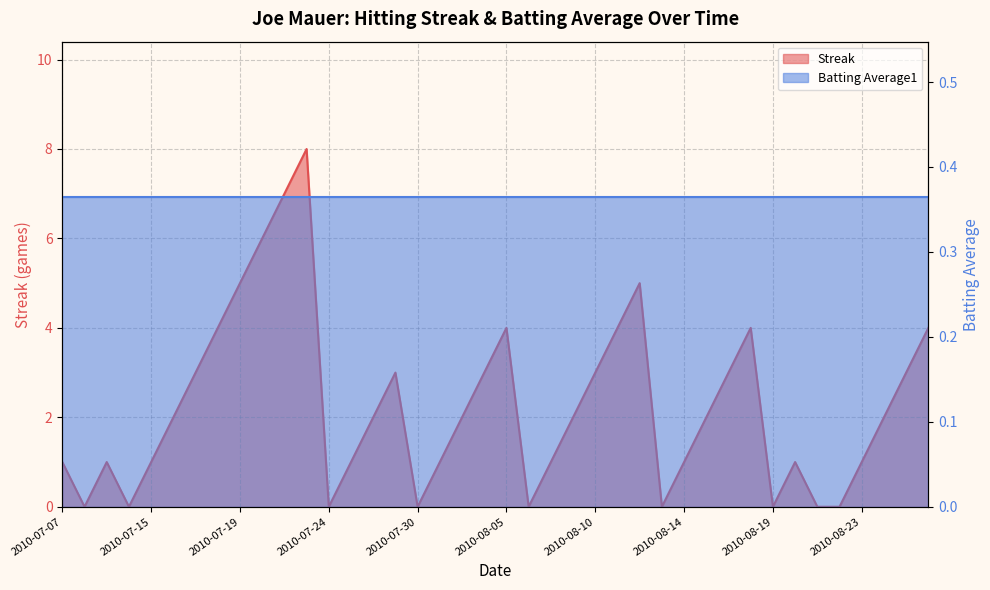

At which label does the data first exceed 2?

2010-07-17